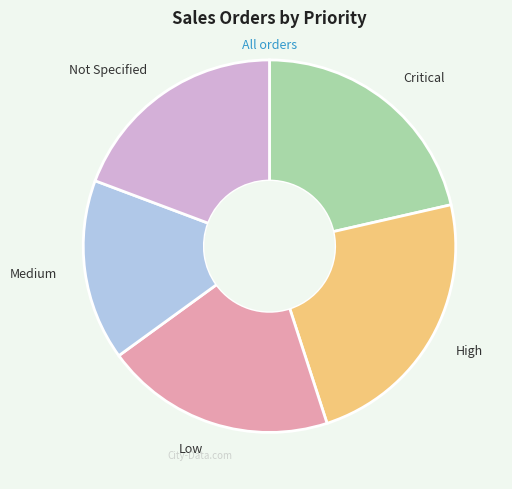

How many slices are in this pie chart?

5